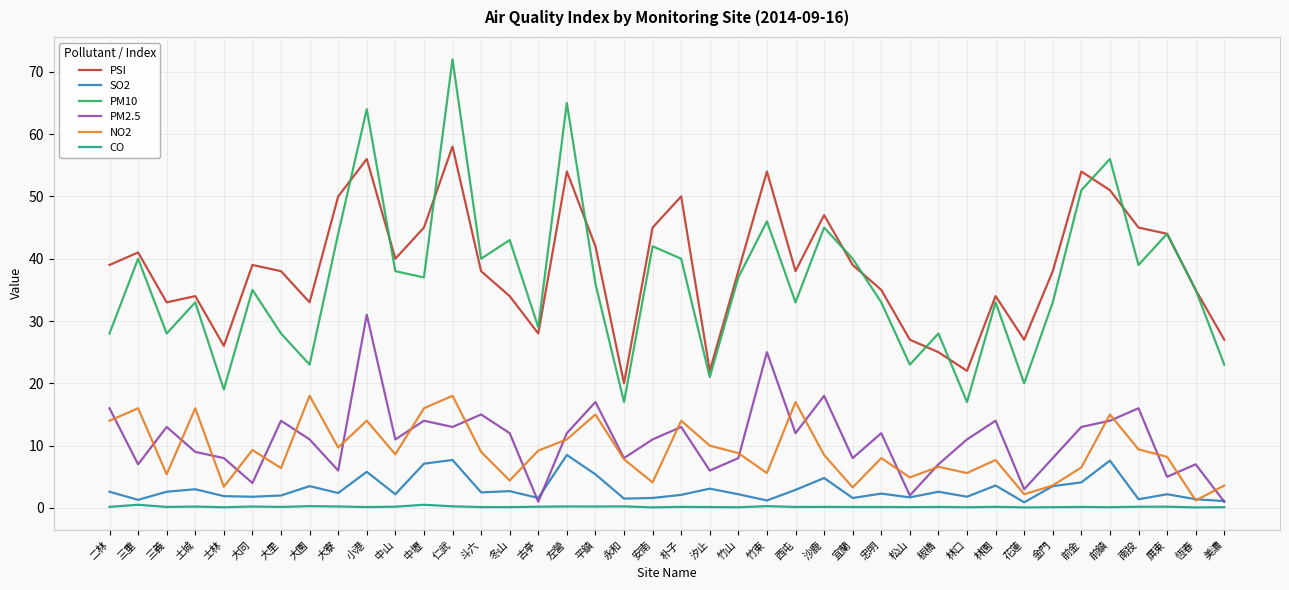

Does the chart display data point markers on the line(s)?

No